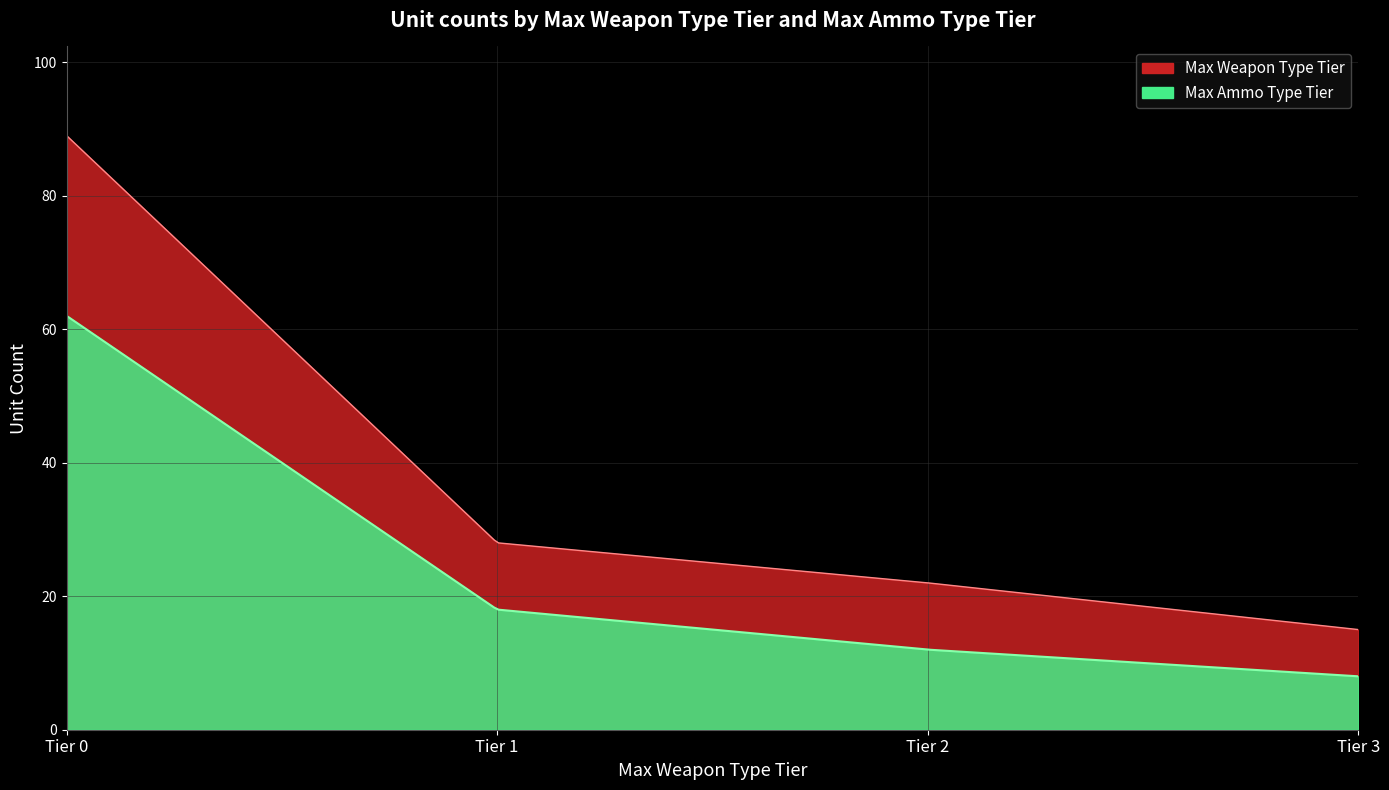

Which series has the widest spread of values?

Max Ammo Type Tier